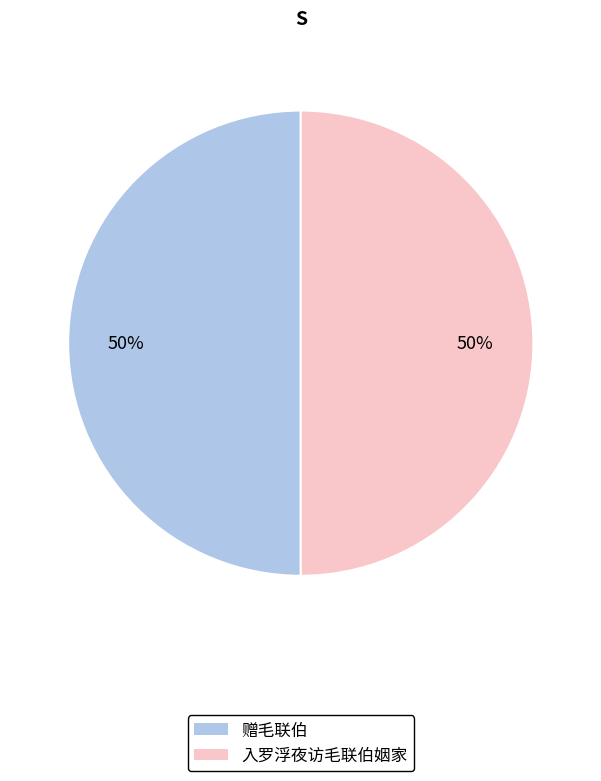

The 赠毛联伯 slice represents 37% of the pie. True or false?

False